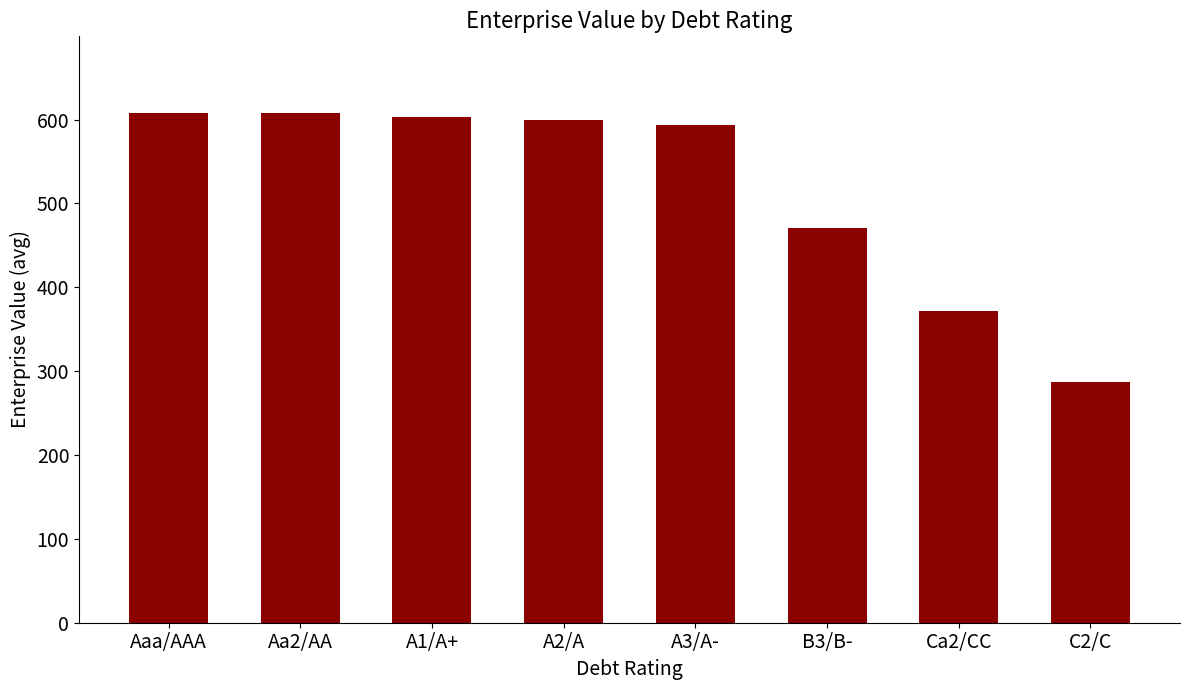

Does the chart contain any negative values?

No